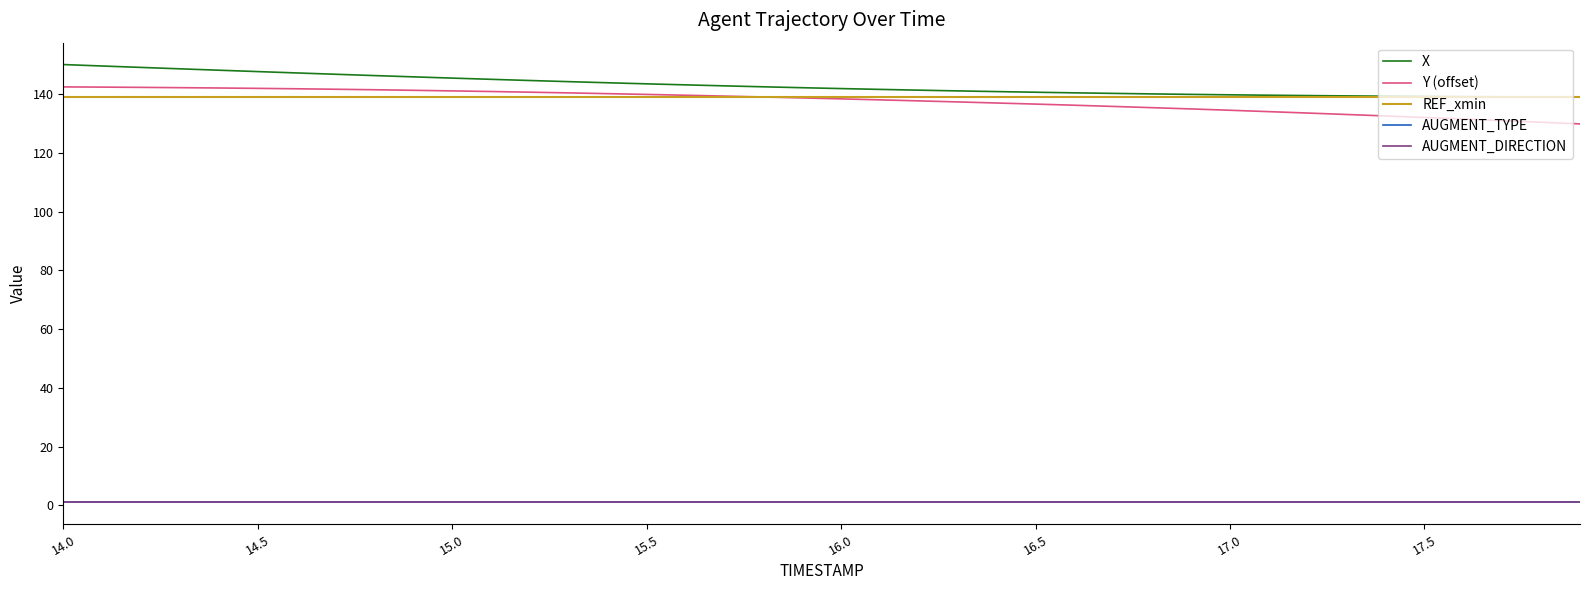

Does the chart have visible grid lines?

No